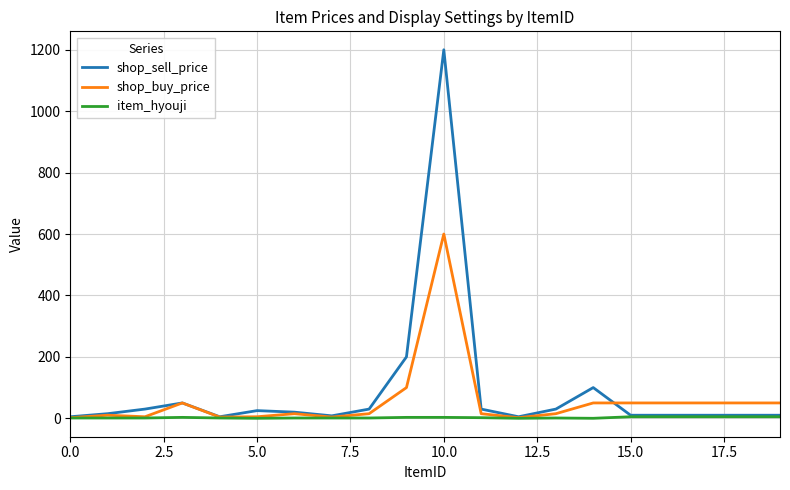

Which series has the widest spread of values?

shop_sell_price